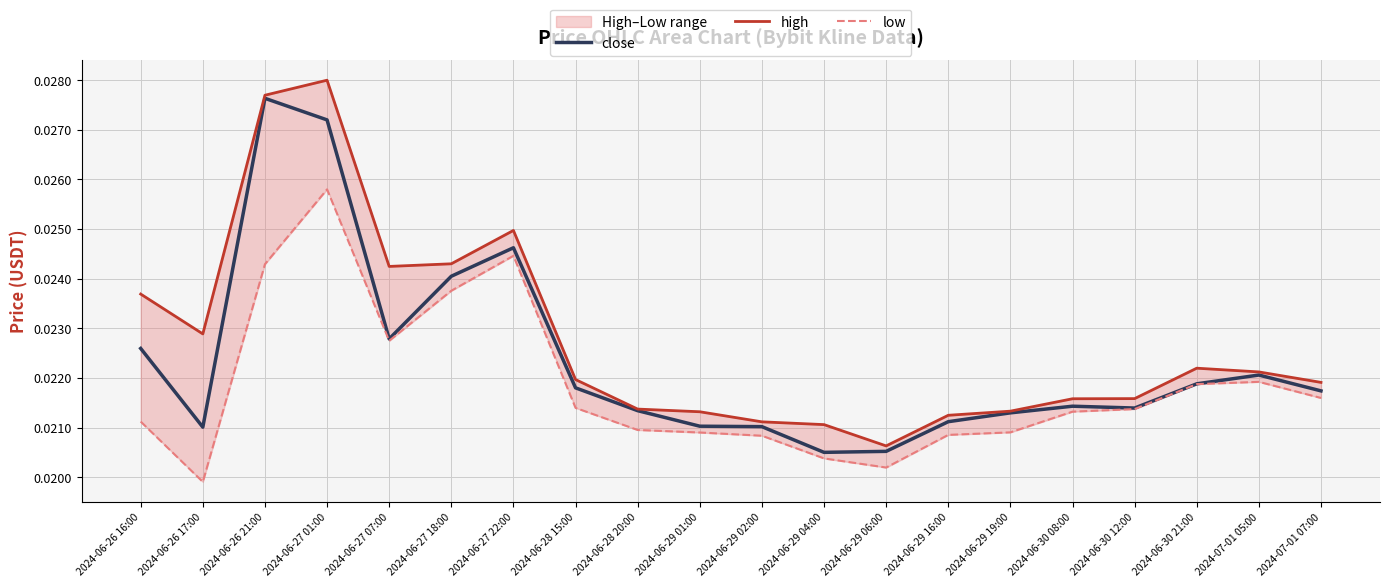

How many categories are shown in the chart?

20